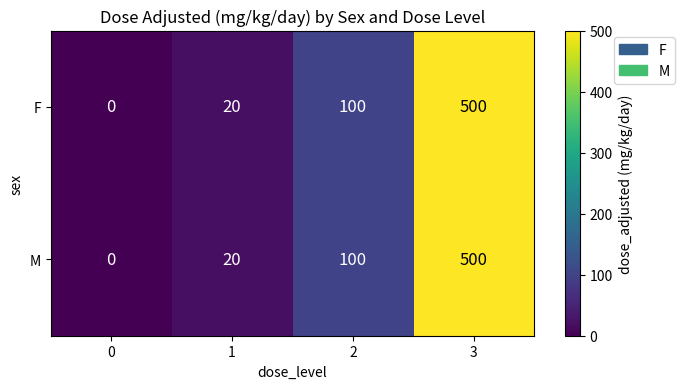

Reading left to right, list all the values displayed in this chart.

F: 0=0	1=20	2=100	3=500
M: 0=0	1=20	2=100	3=500